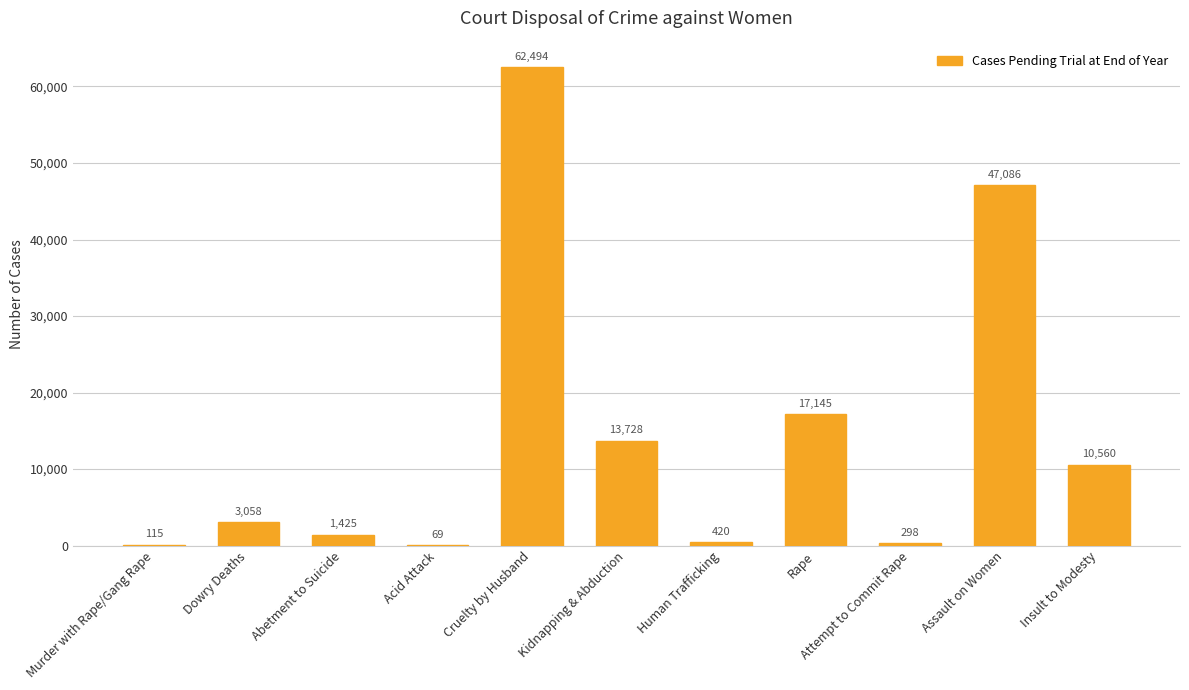

True or false: the data shows 5721 at Kidnapping & Abduction.

False